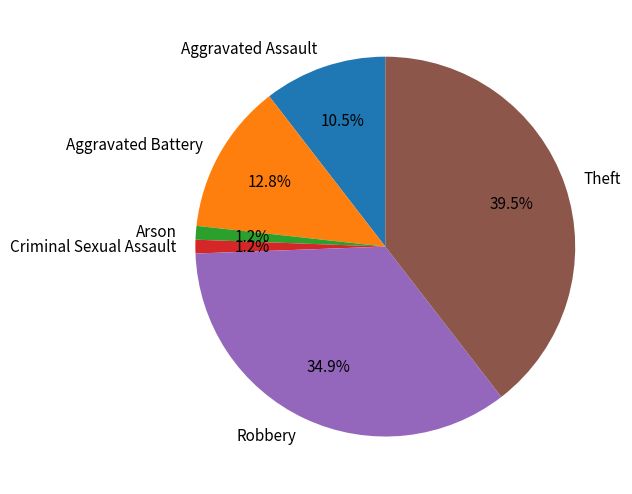

What is the largest slice in the pie chart?

Theft